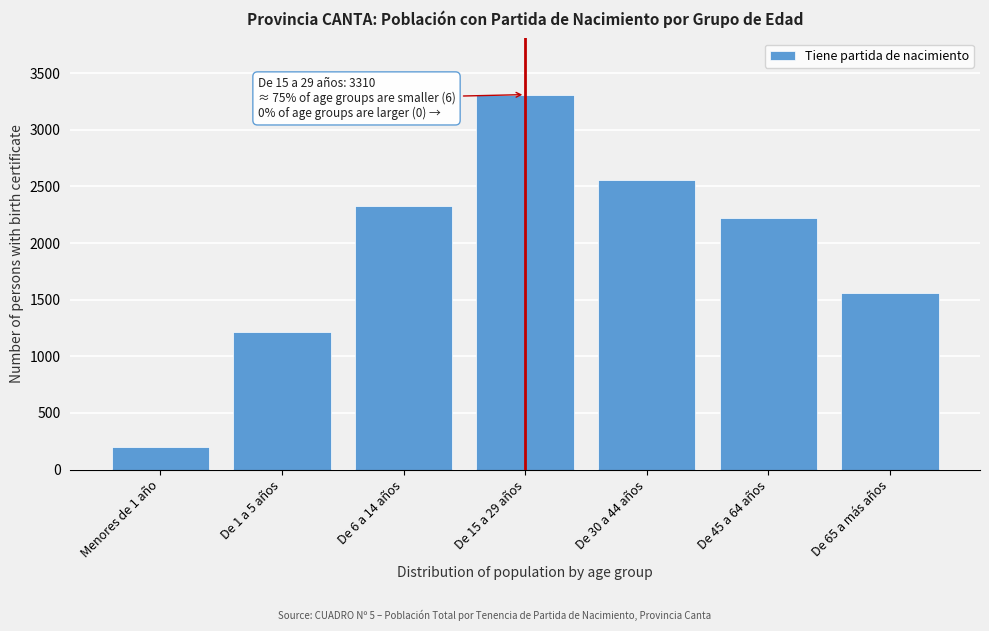

Reading right to left, extract all data points from this chart.

De 65 a más años=1555	De 45 a 64 años=2218	De 30 a 44 años=2560	De 15 a 29 años=3310	De 6 a 14 años=2326	De 1 a 5 años=1211	Menores de 1 año=197